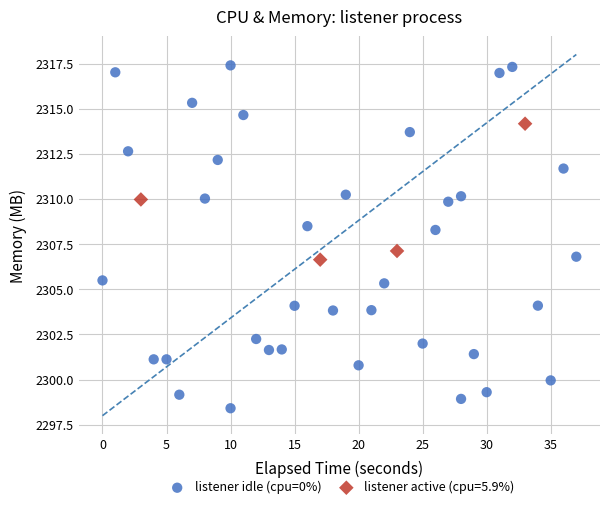

Which series reaches the maximum Y coordinate?

listener idle (cpu=0%)